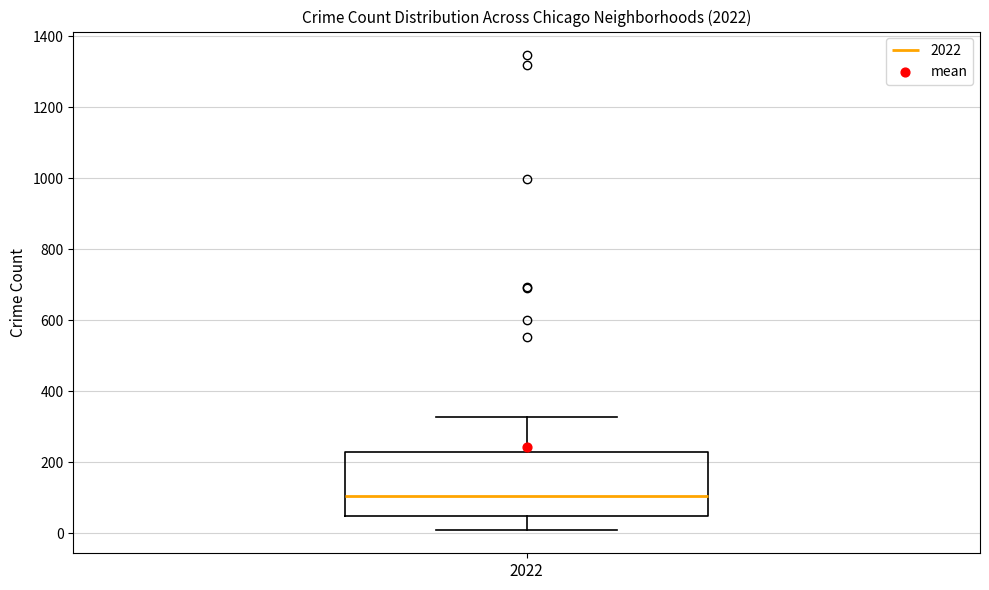

Transcribe this box plot: give where the median line is, the range the box spans, and where the two whiskers end, as read against the y-axis. The values are not printed on the chart, so give them approximately, as read against the axis.

median 100, box 40 to 220, whiskers 20 to 320